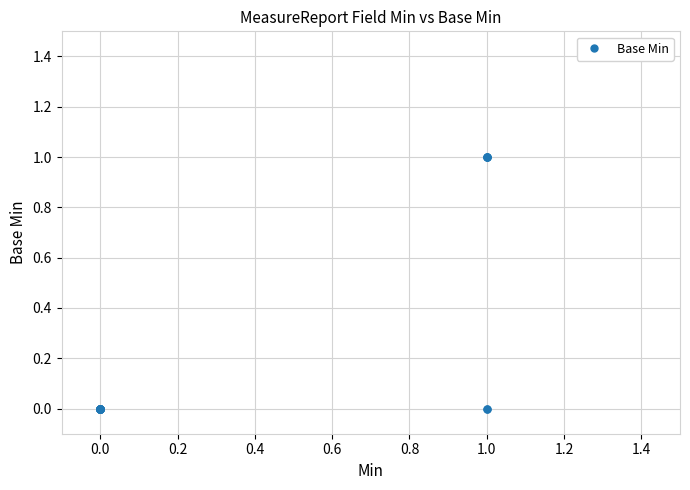

How many values are between 0 and 1?

19